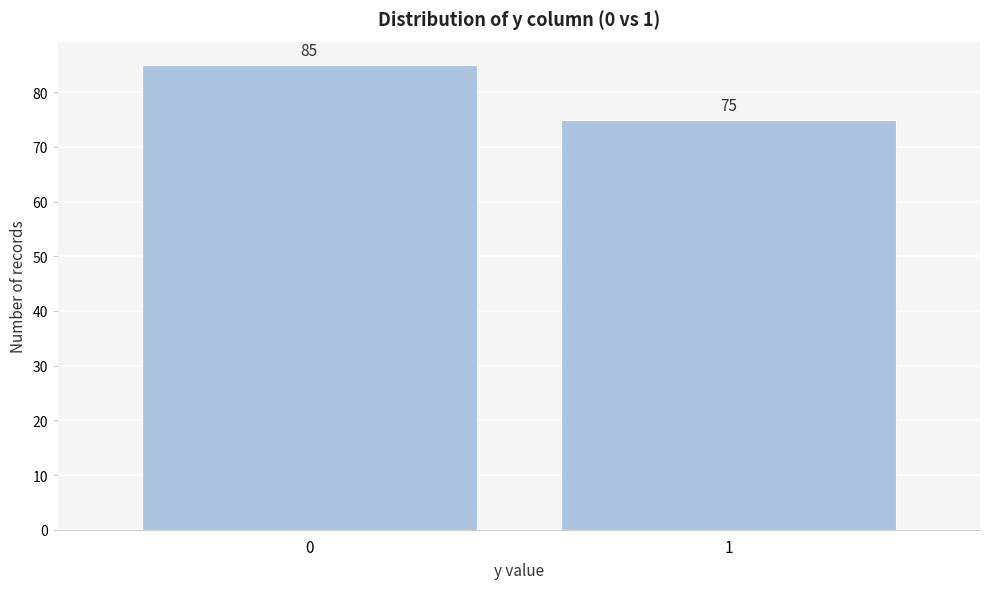

Reading left to right, transcribe all the data shown in this chart.

0=85	1=75